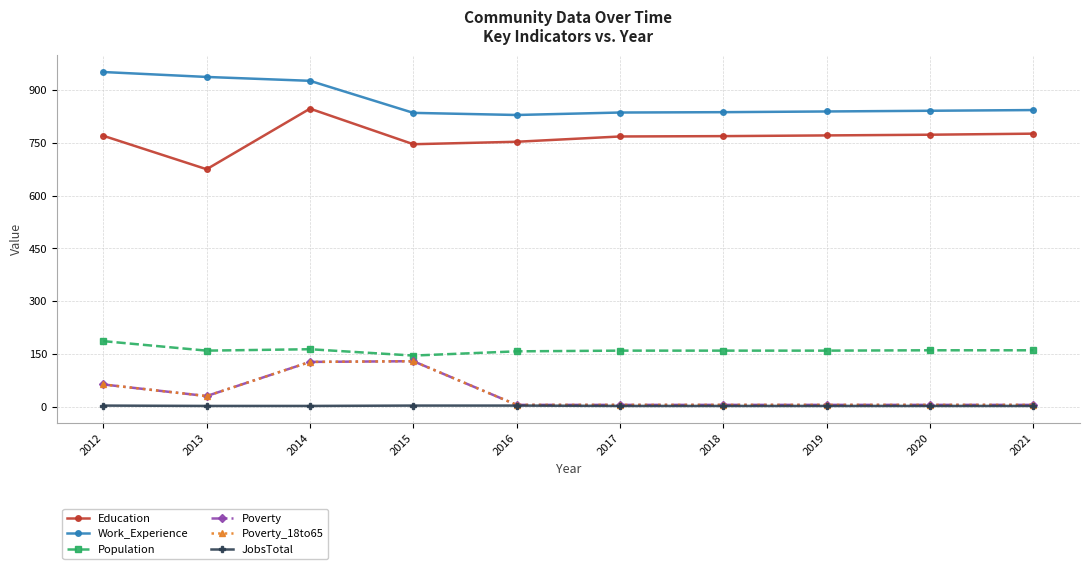

True or false: Population and Poverty_18to65 intersect in this chart.

False